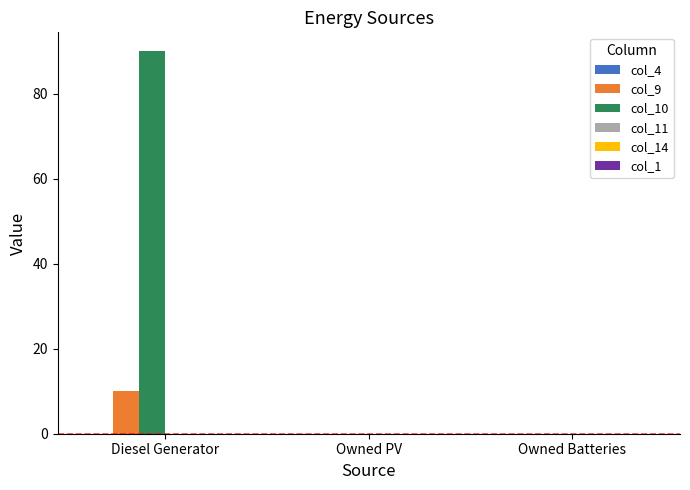

What is the highest value of the col_9 series?

10